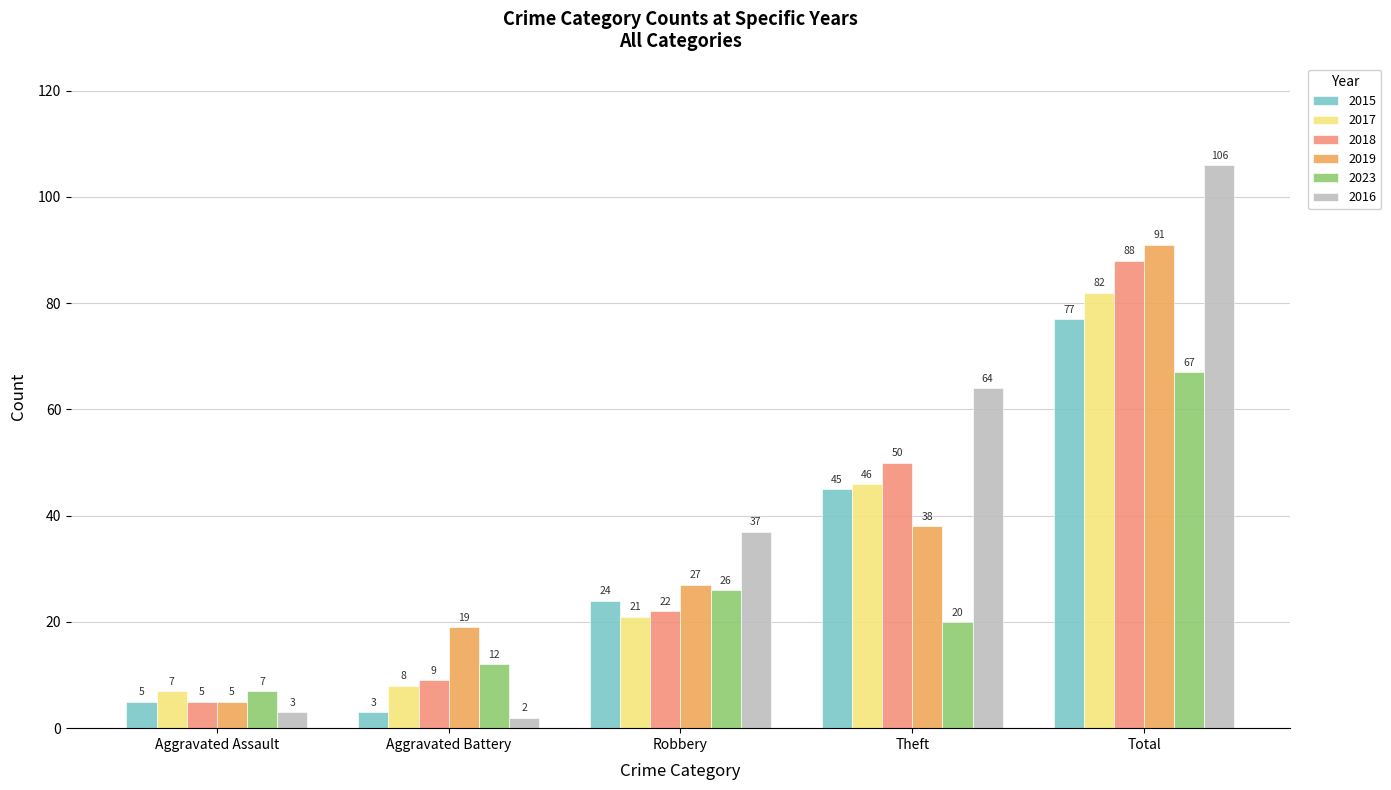

True or false: 2017 has a value of 82 at Total.

True